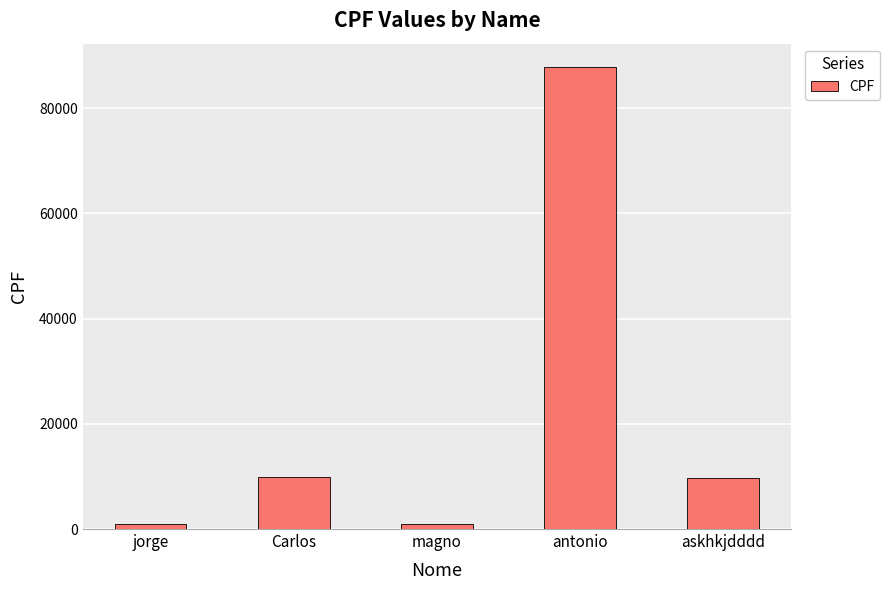

How many data points are less than 9786?

2